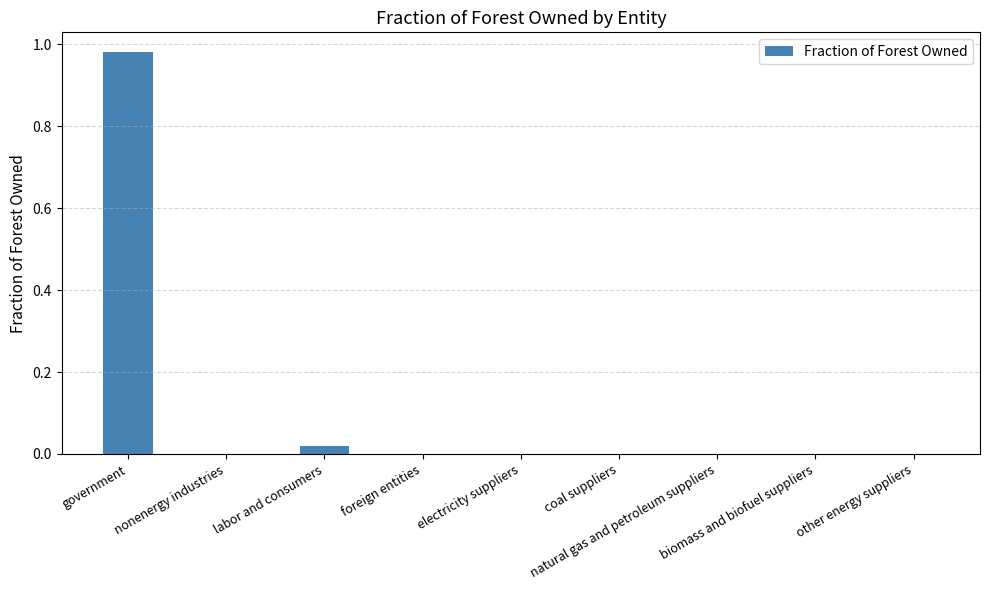

Reading left to right, what are all the values shown in this chart?

1.0	0.0	0.0	0.0	0.0	0.0	0.0	0.0	0.0